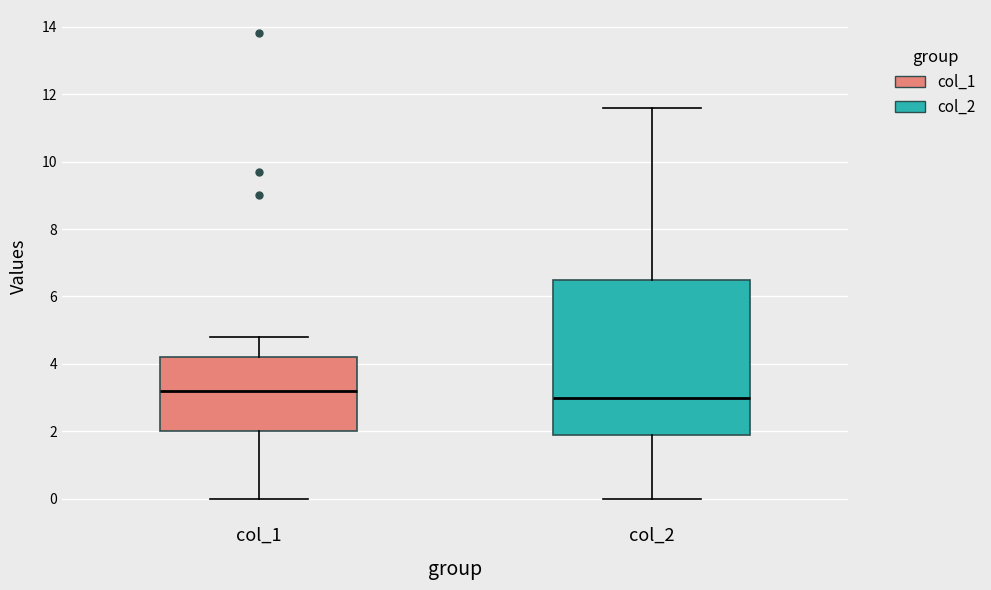

Where does the upper whisker of the box for col_1 end on the y-axis? The values are not printed on the chart, so give them approximately, as read against the axis.

4.8